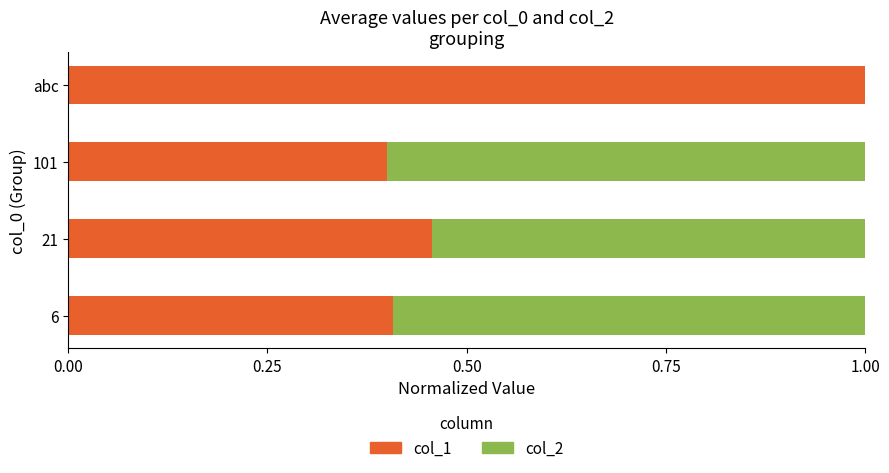

Count the col_1 values in the range 0 to 1.

4